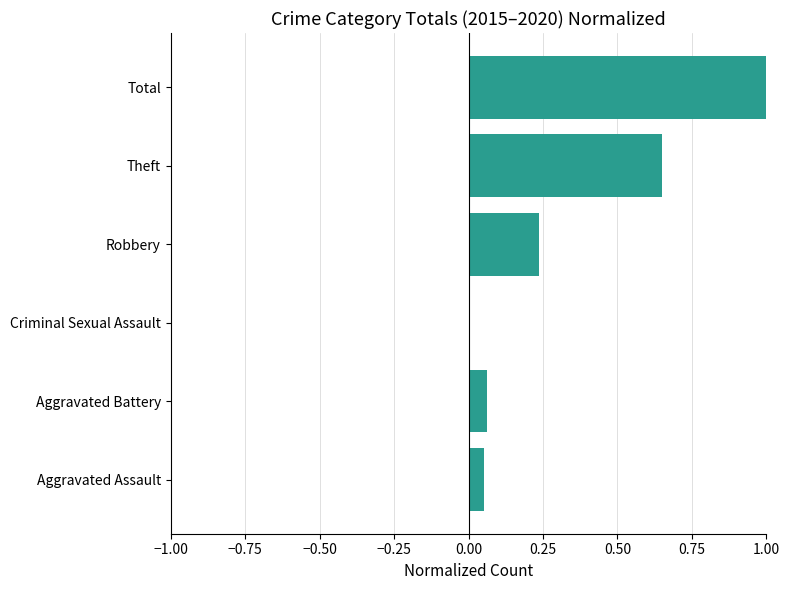

What is the maximum value shown in the chart?

1.0